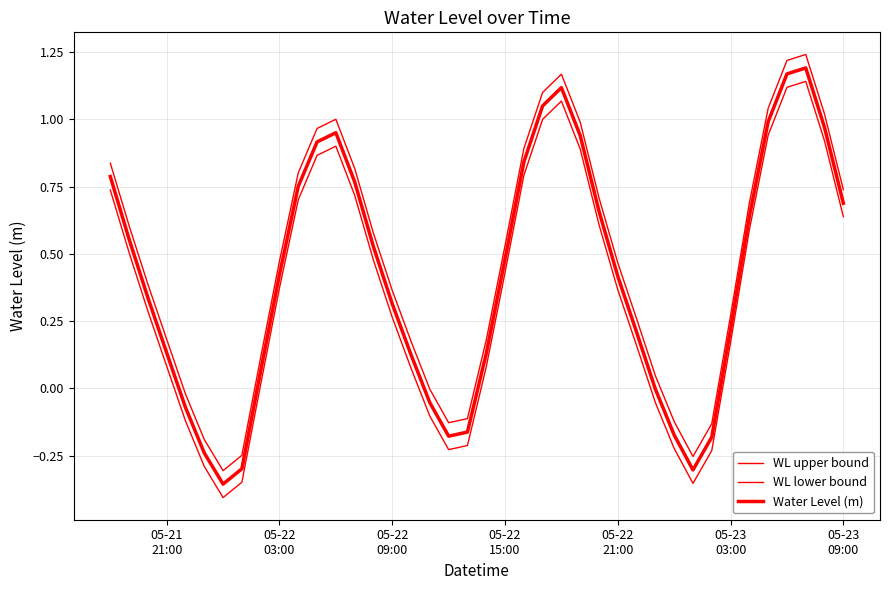

Is this an area chart (filled region under the line)?

No